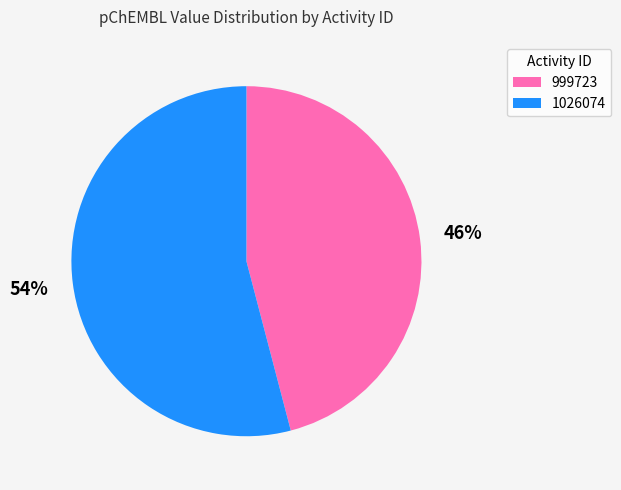

To the nearest percent, what is the difference between the largest and smallest slice percentages?

8%